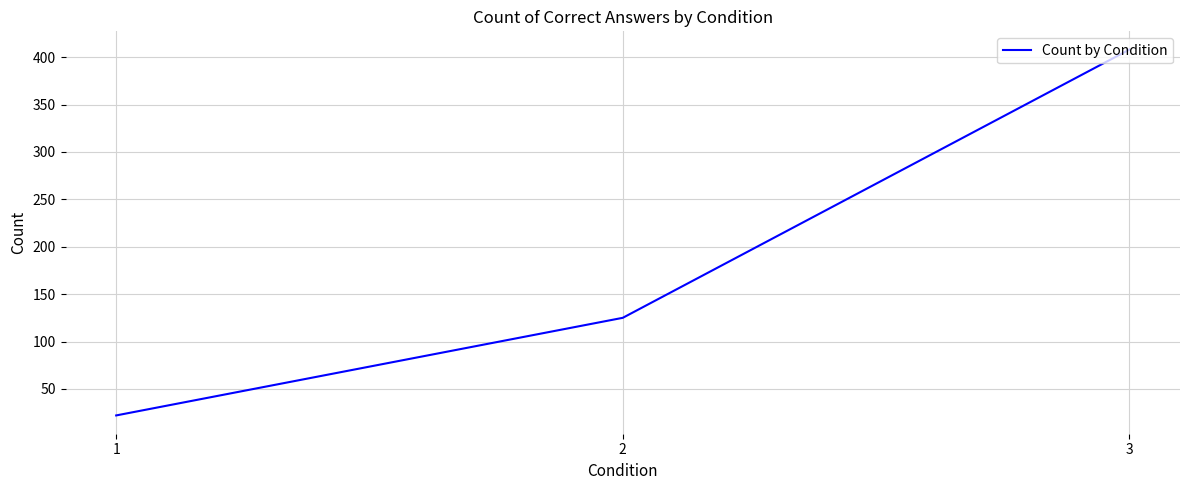

Reading right to left, extract all data points from this chart.

408	125	22